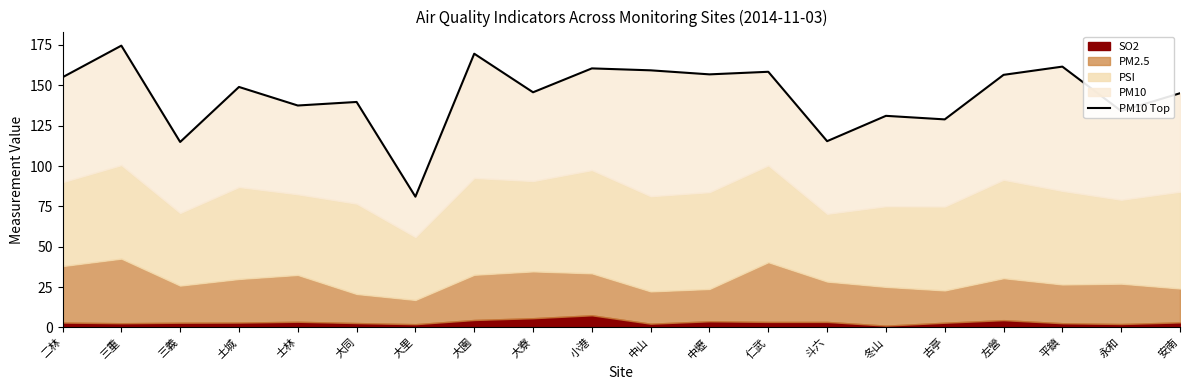

What is the minimum value shown in the chart?

81.0